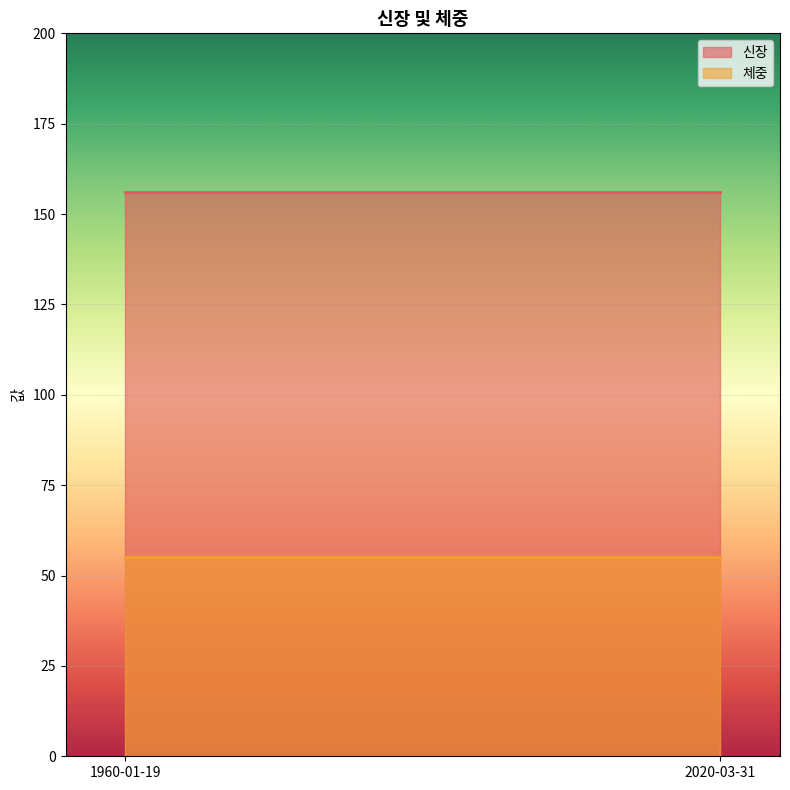

Between 1960-01-19 and 2020-03-31, which is larger?

1960-01-19